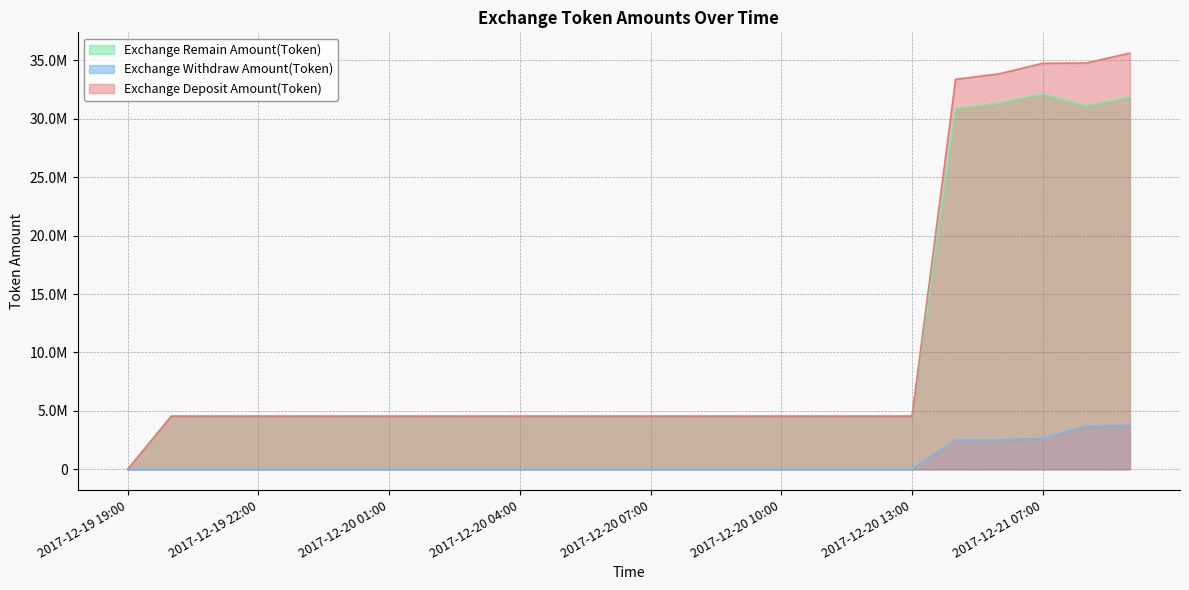

How many values in the Exchange Deposit Amount(Token) series exceed 4545000?

5